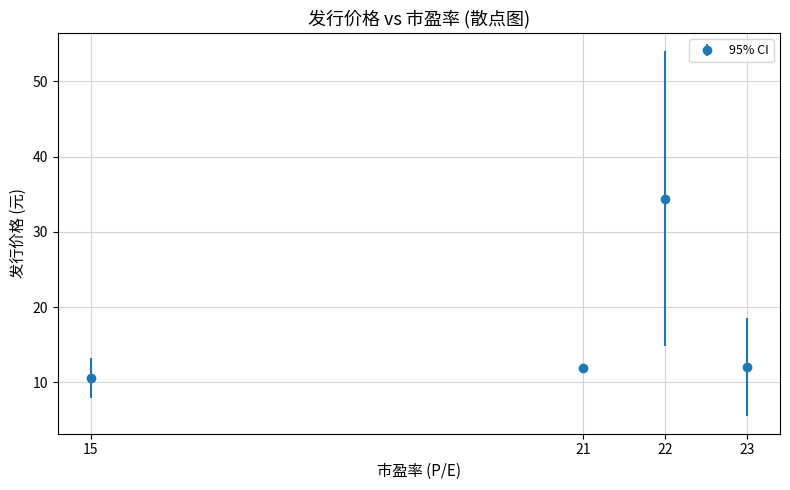

Between 22 and 15, which is larger?

22